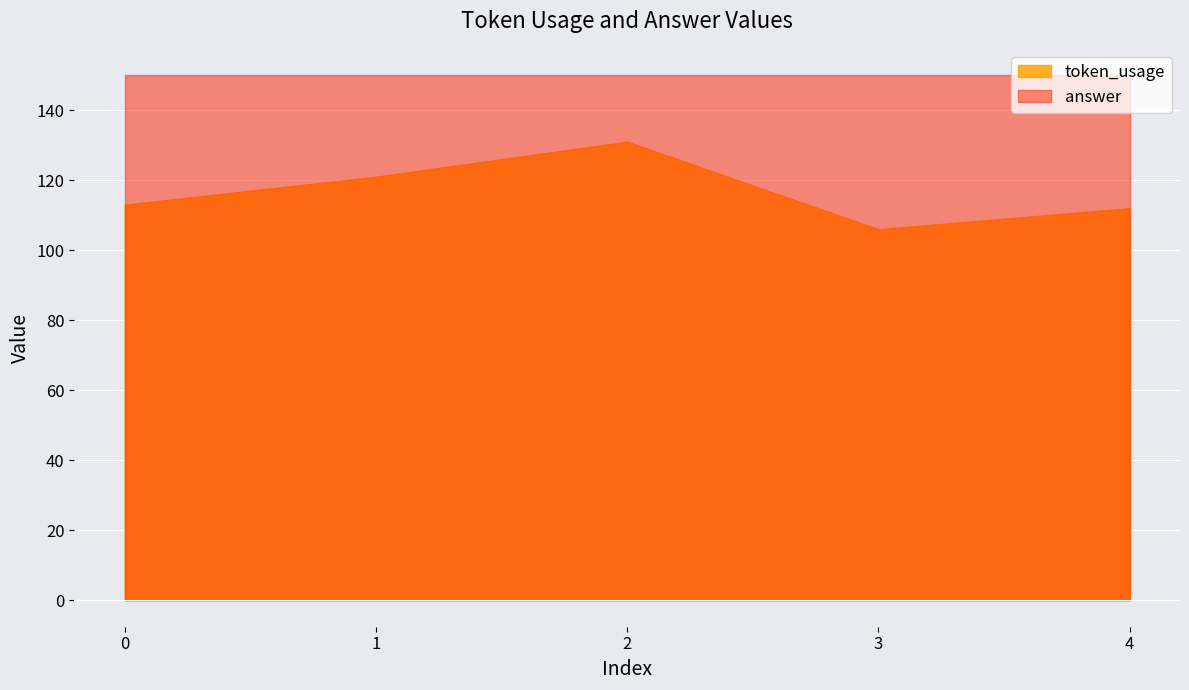

What is the difference between the token_usage values at 1 and 3?

15